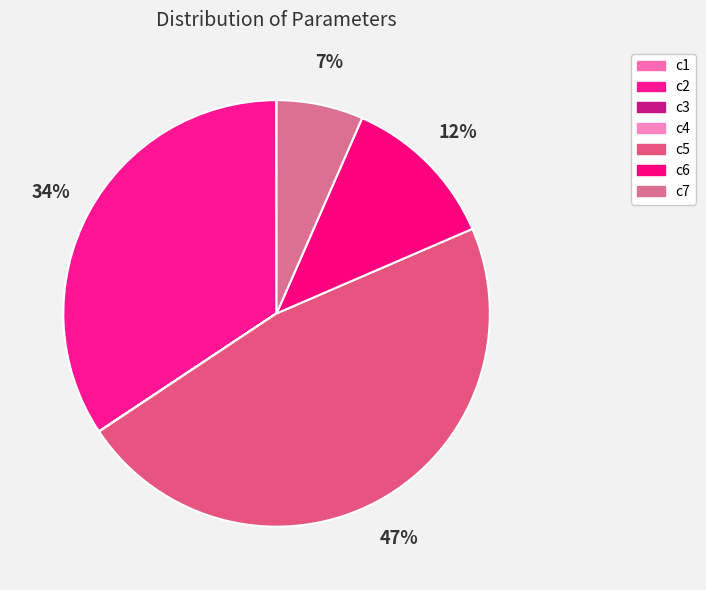

How many slices are in this pie chart?

7